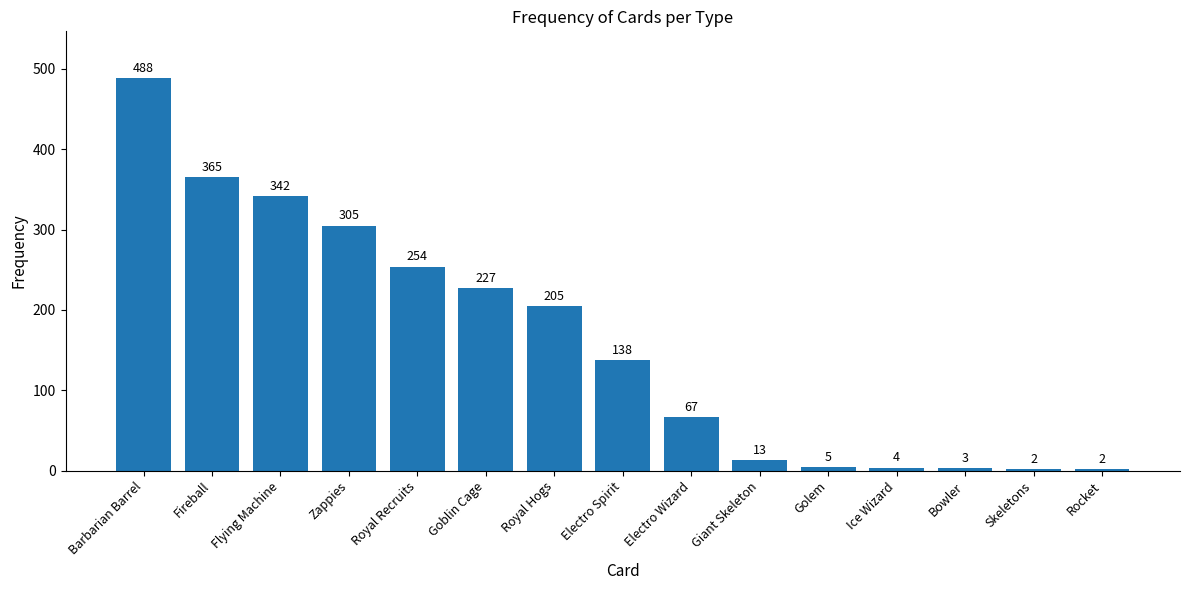

What is the label of the 15th bar from the right?

Barbarian Barrel